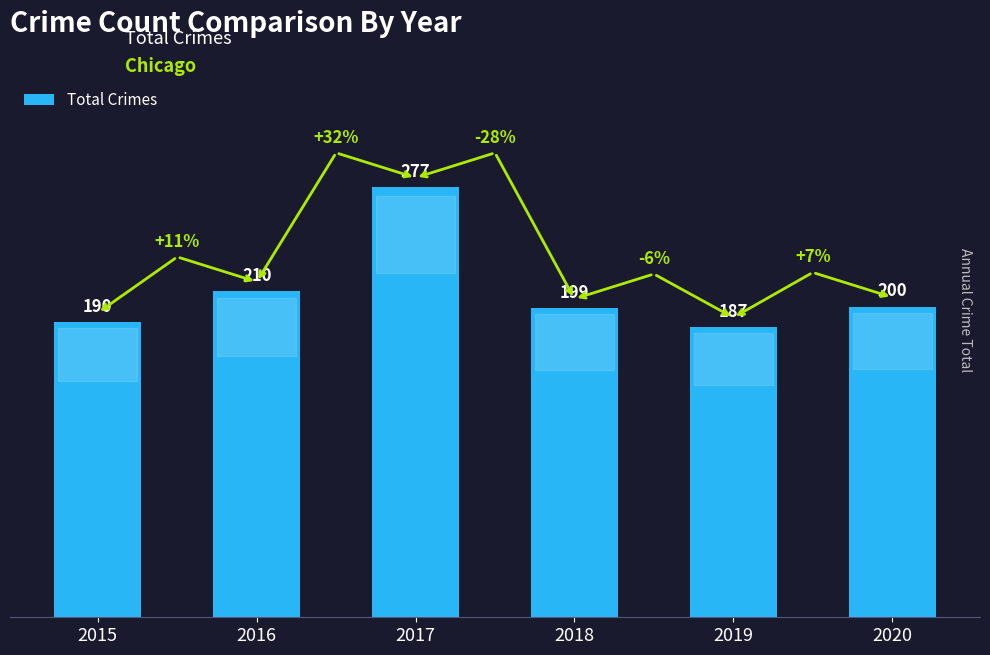

Which category has the lowest value across all series?

2019